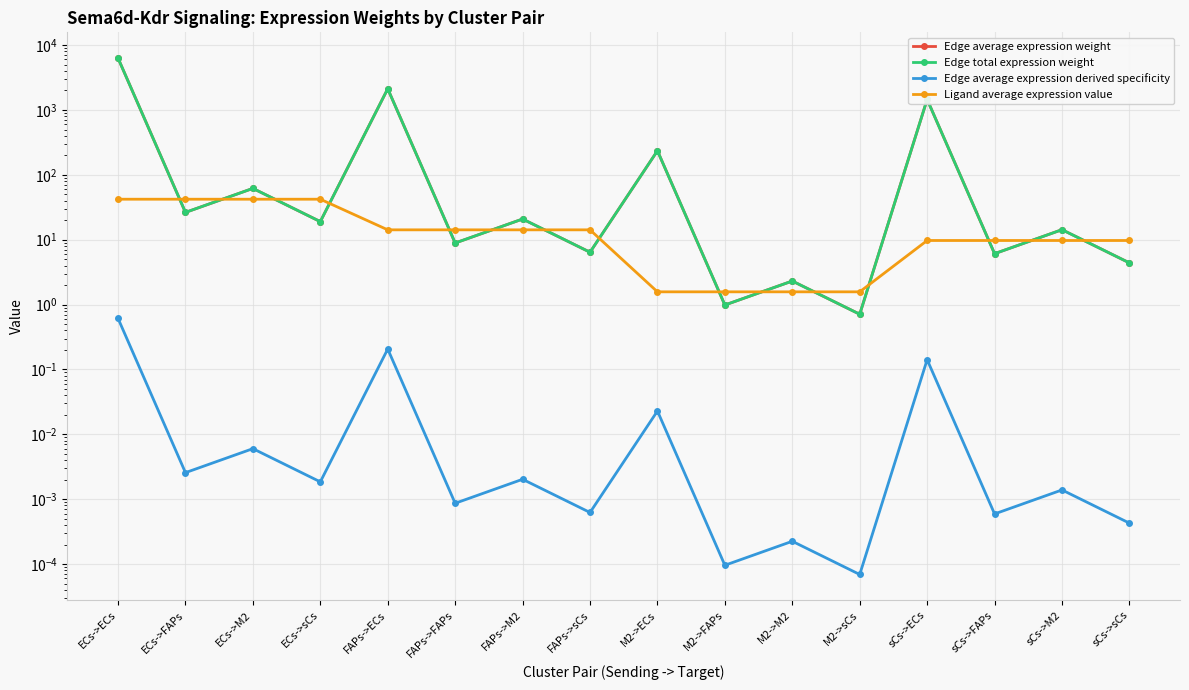

Which series changed the most between ECs->ECs and FAPs->sCs?

Edge average expression weight